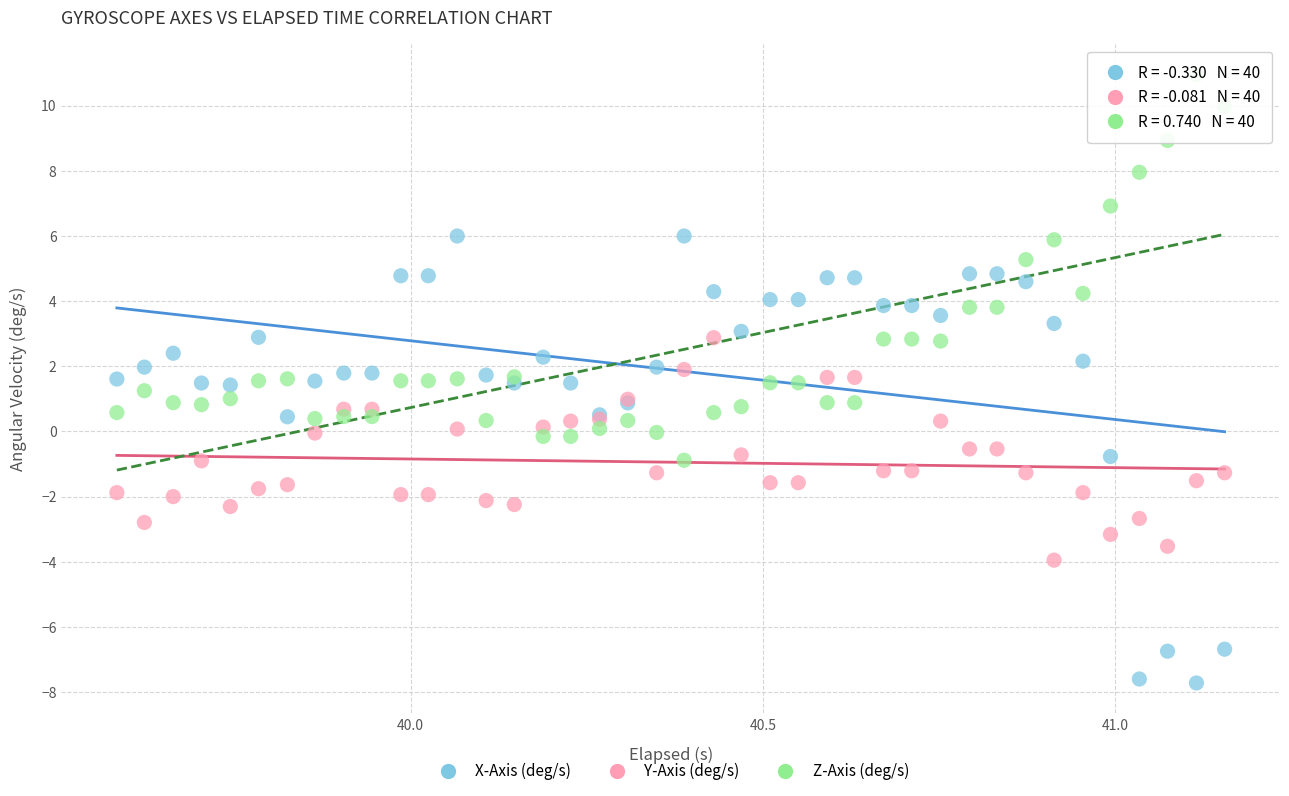

Which series contains the lowest Y value?

X-Axis (deg/s)